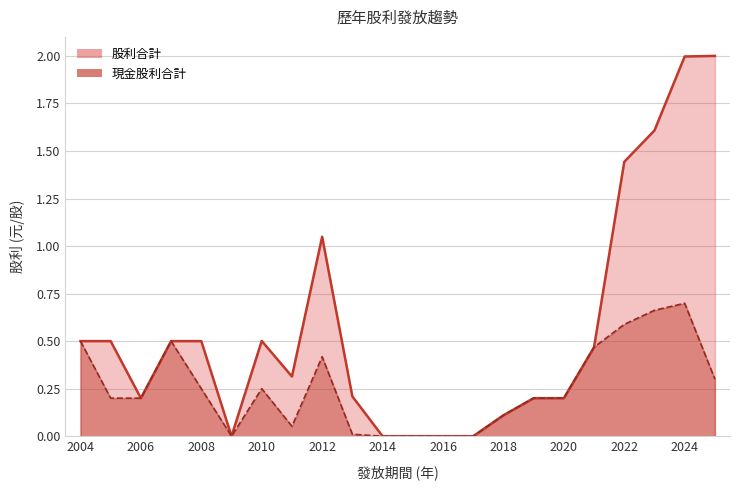

Rank the categories by 股利合計 value from highest to lowest.

2025, 2024, 2023, 2022, 2012, 2010, 2004, 2005, 2007, 2008, 2021, 2011, 2013, 2006, 2019, 2020, 2018, 2009, 2014, 2015, 2016, 2017